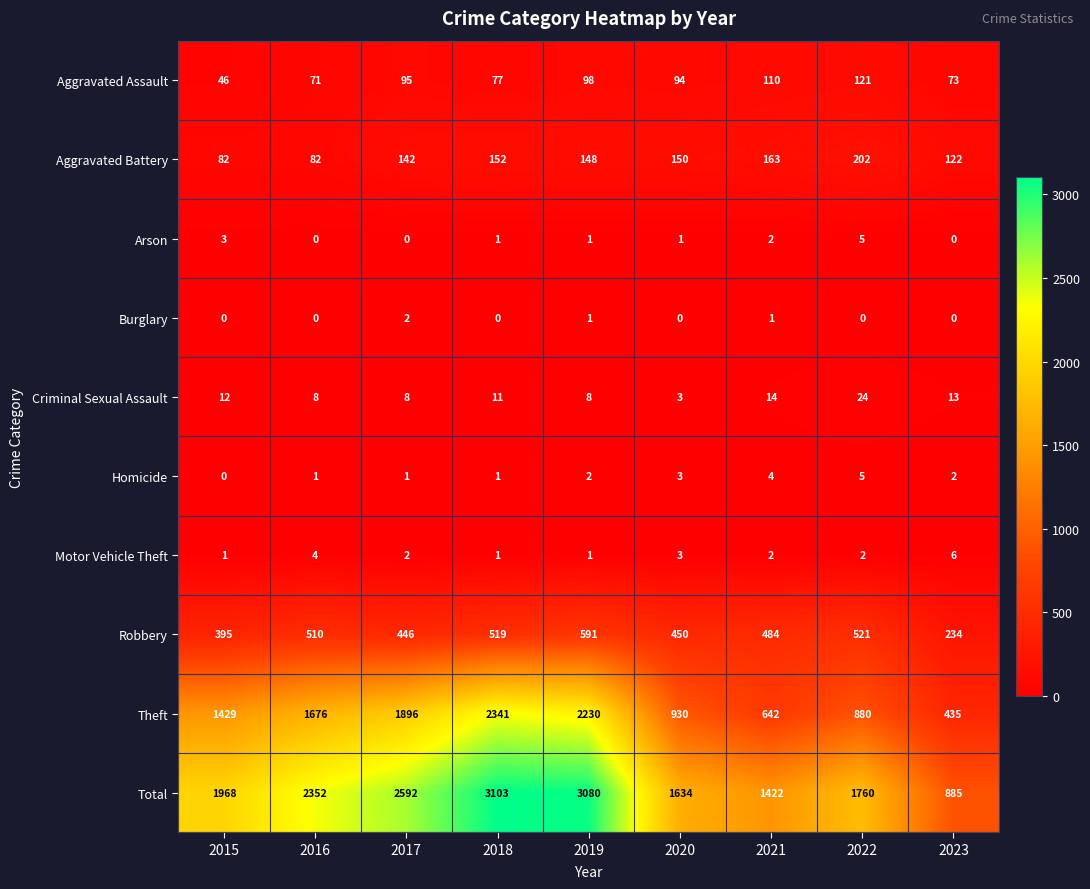

Which category has the lowest value in the Criminal Sexual Assault series?

2020